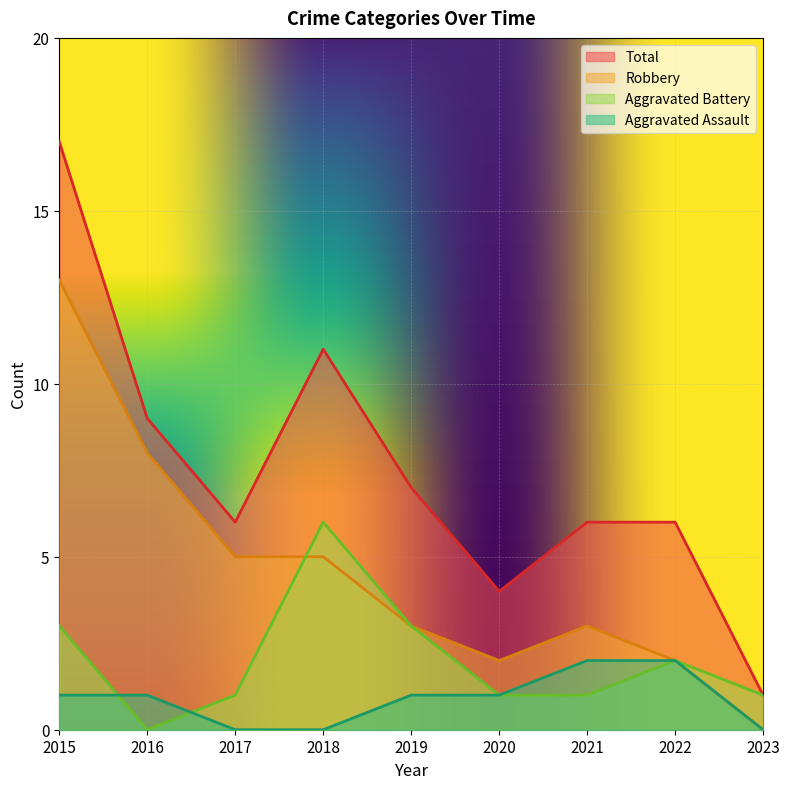

What is the difference between the Robbery values at 2022 and 2017?

3